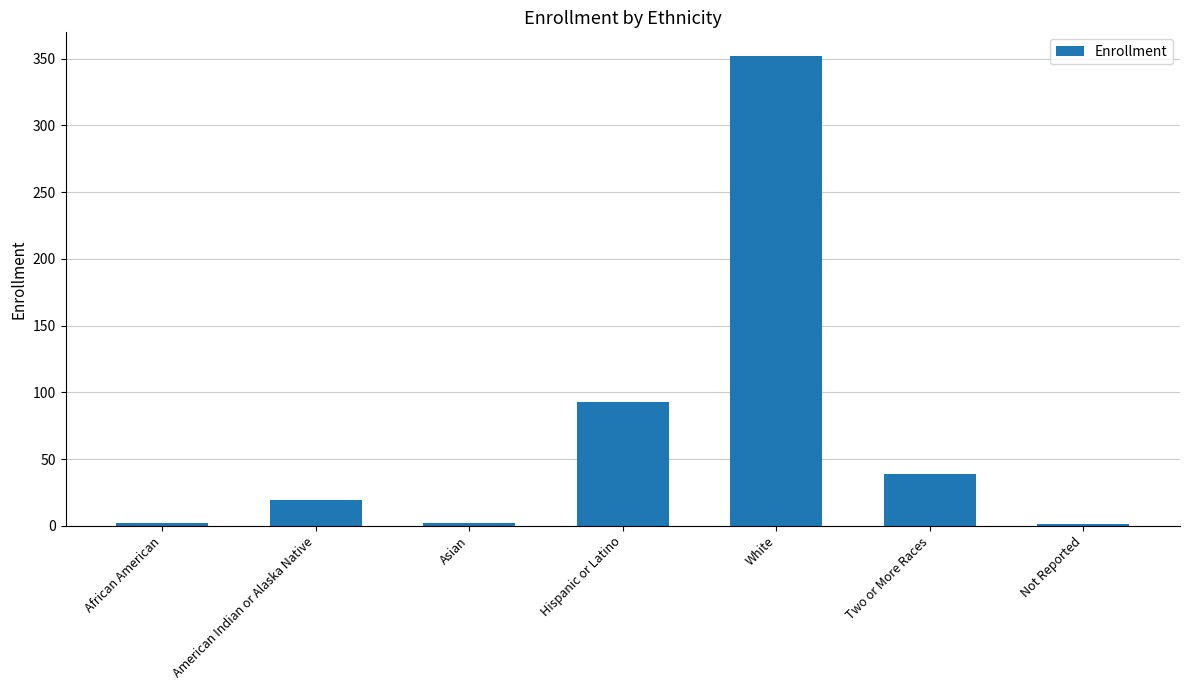

How many series are shown in this chart?

1